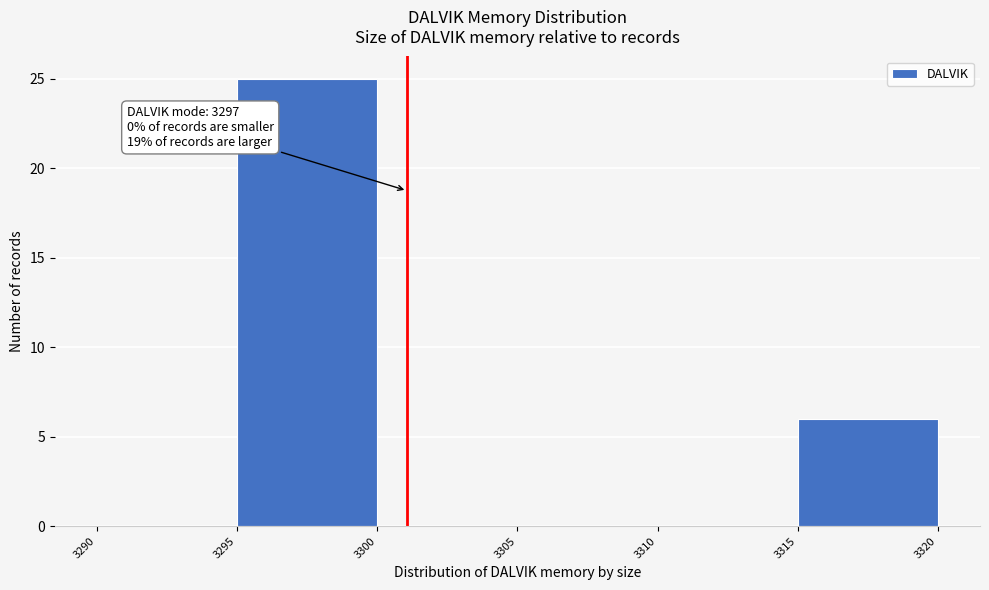

Which range on the x-axis has the tallest bar?

3295 to 3300